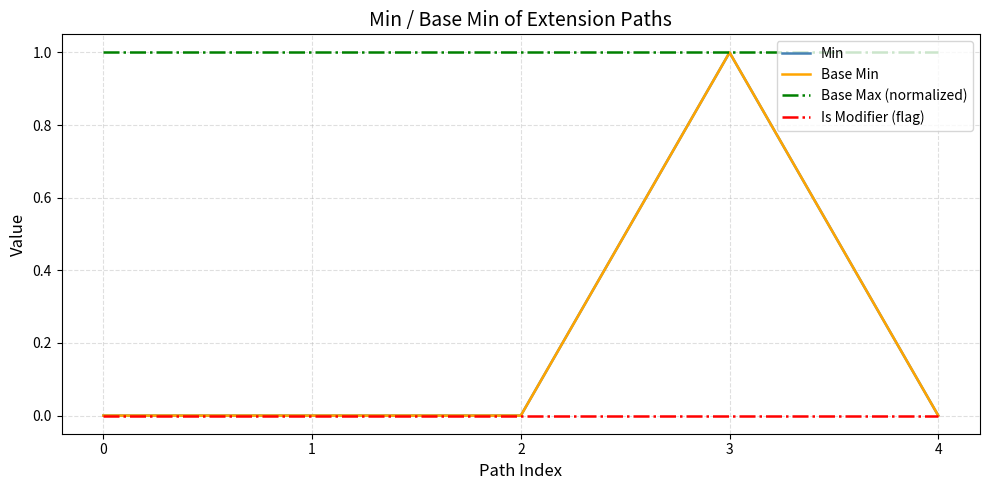

Reading right to left, list all the values displayed in this chart.

Min: 0	1	0	0	0
Base Min: 0	1	0	0	0
Base Max (normalized): 1	1	1	1	1
Is Modifier (flag): 0	0	0	0	0